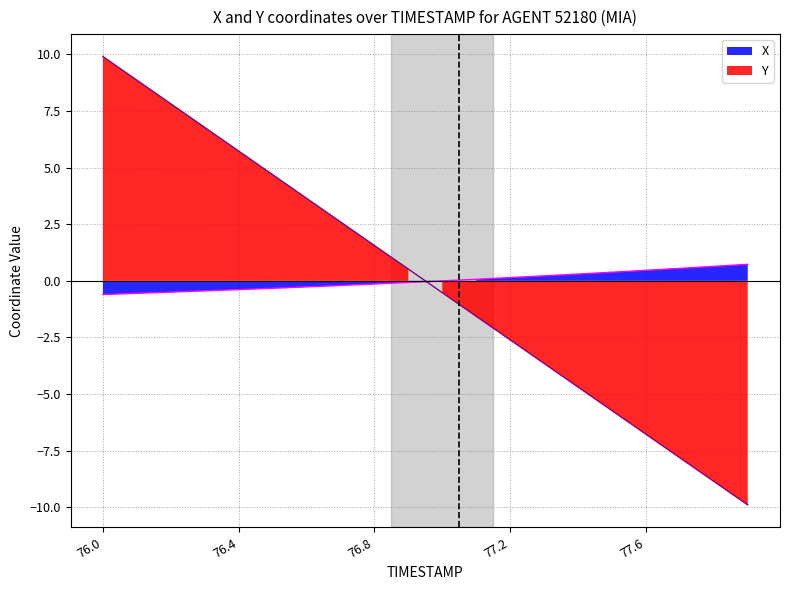

Is it true that X equals -0.5 at 76.5?

False